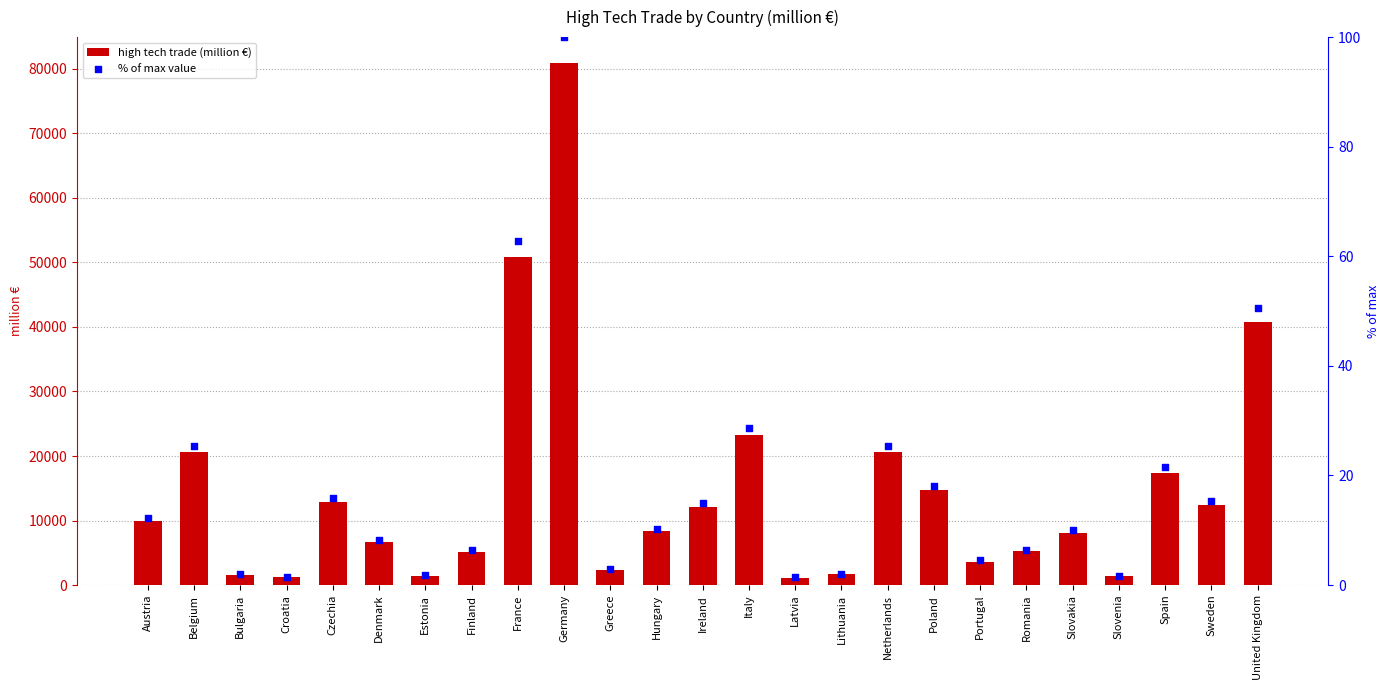

At which category is the sum across all series the highest?

Germany